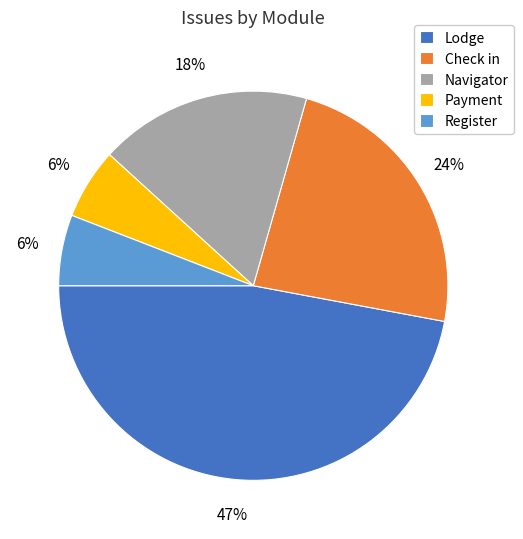

How many slices are in this pie chart?

5